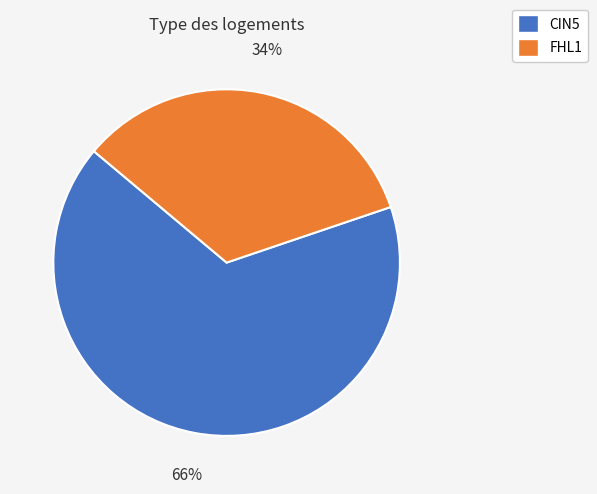

Is there a majority slice in this chart?

Yes